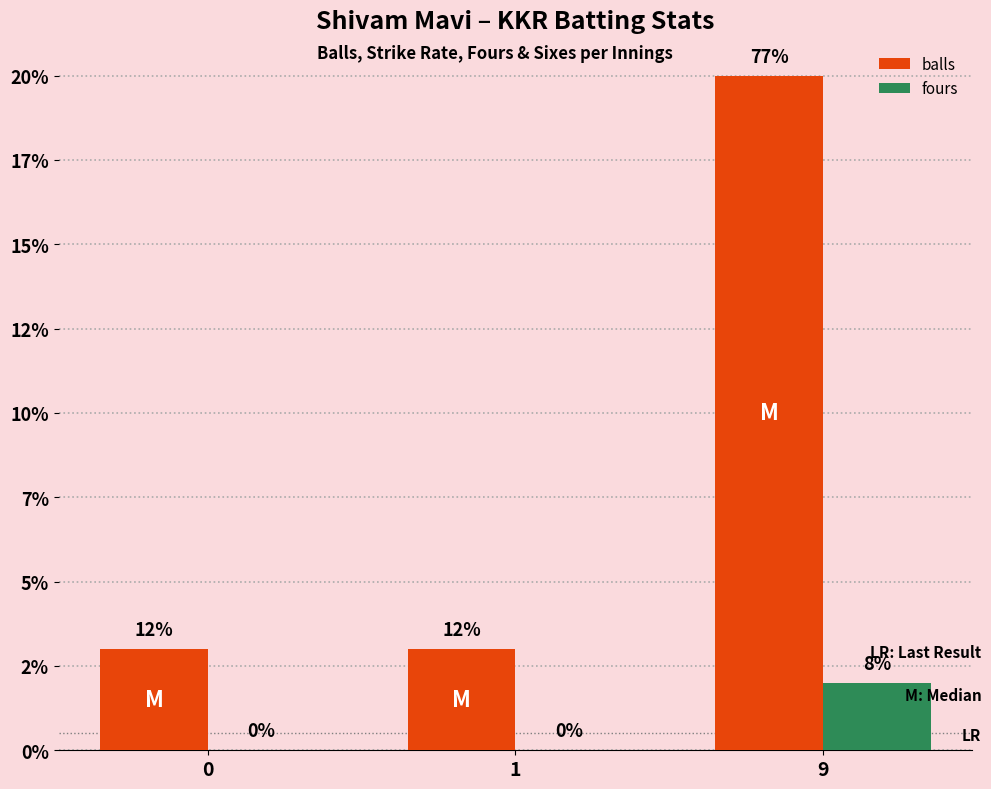

The fours series shows 0 at 1. True or false?

True